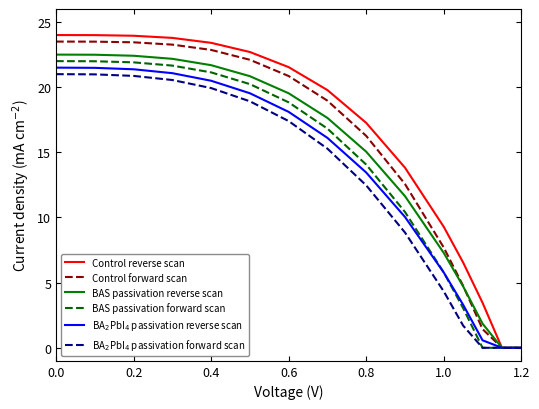

What is the maximum value for BAS passivation reverse scan?

22.5